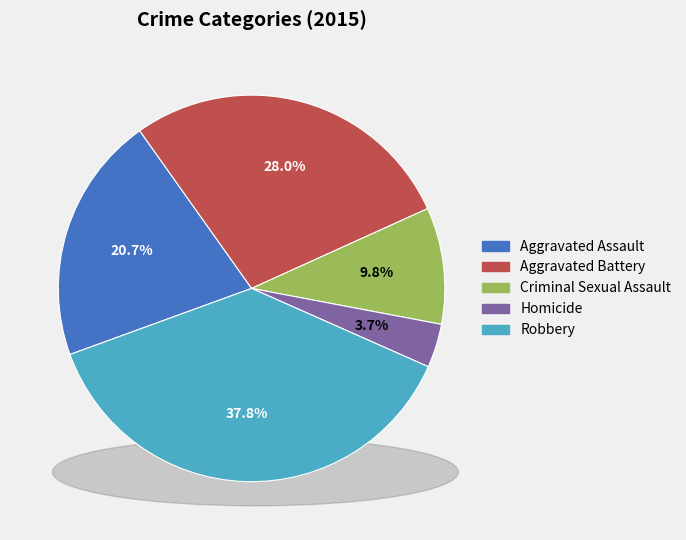

Is it true that Aggravated Assault is 26% of the pie?

False